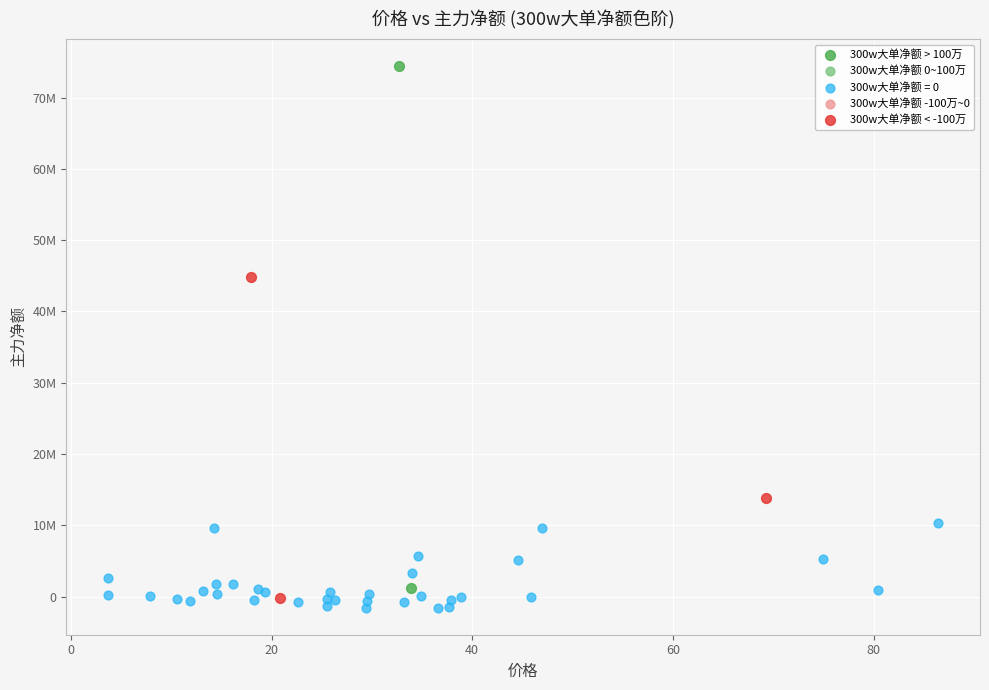

Which series has the widest spread of Y values?

300w大单净额 > 100万